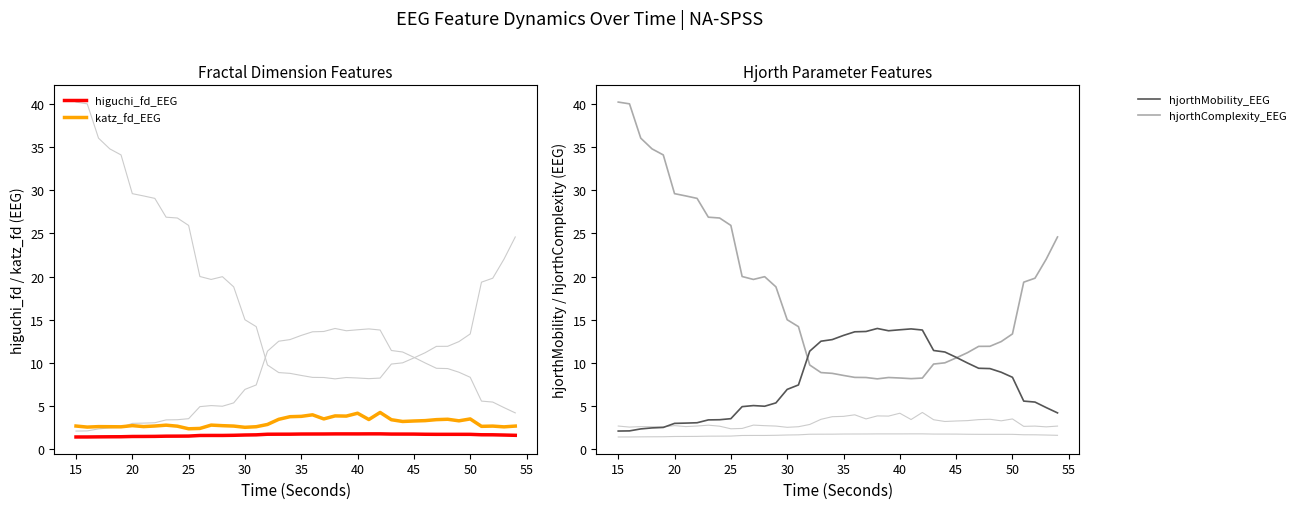

What is the lowest value of the higuchi_fd_EEG series?

1.4